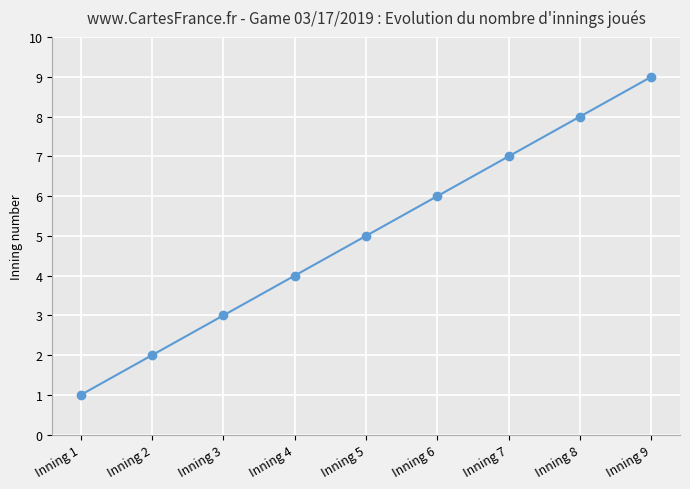

How many lines are shown in the chart?

1